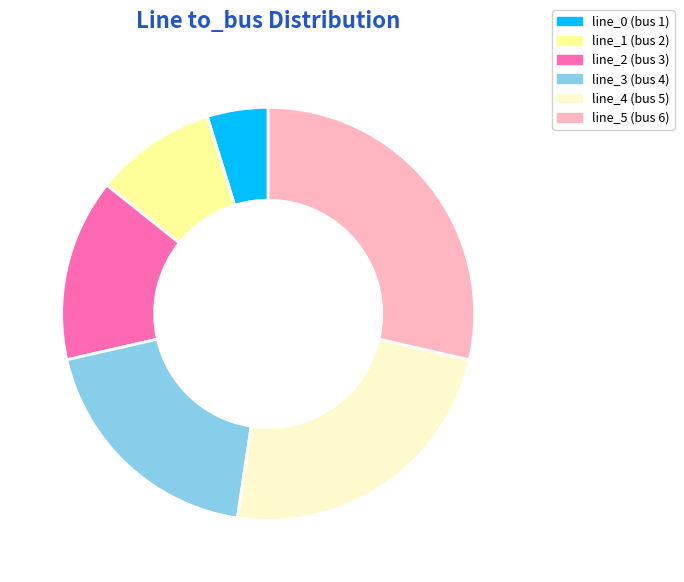

How many segments does this pie chart have?

6